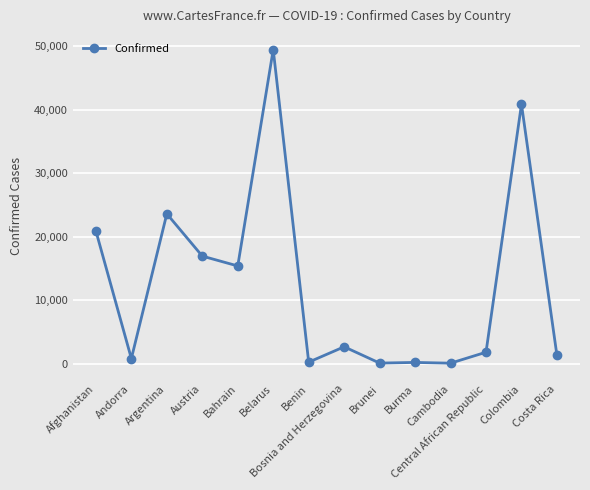

Does the chart have visible grid lines?

Yes